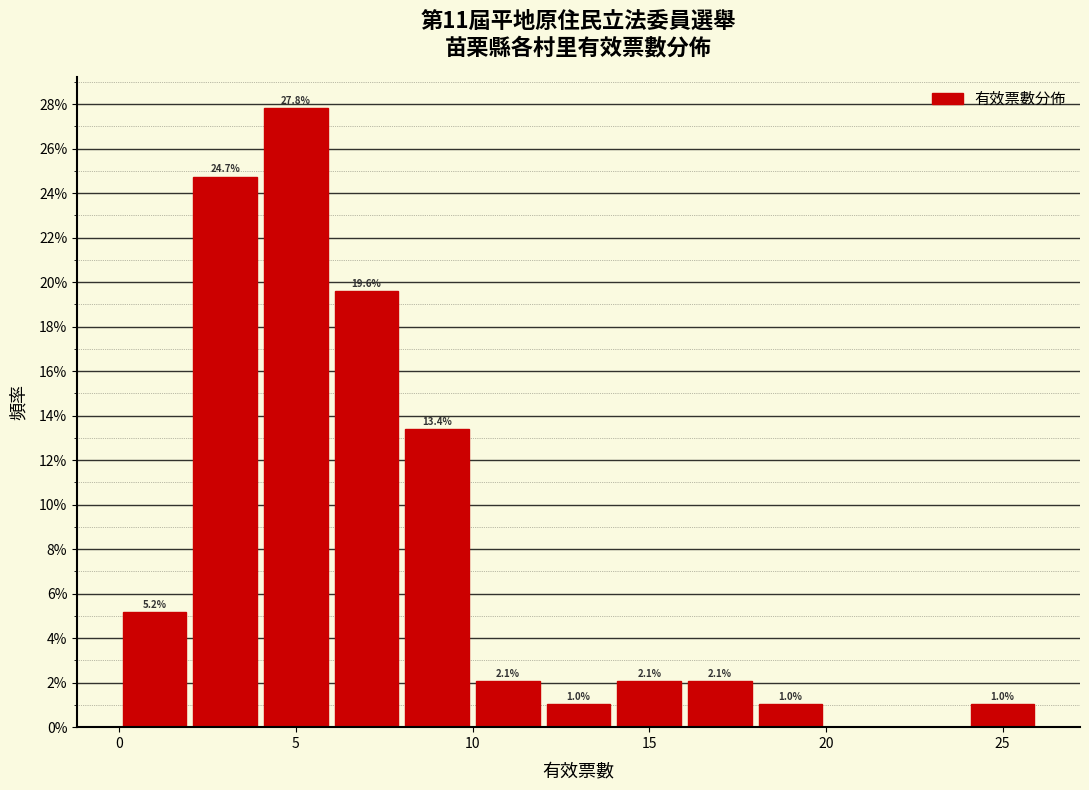

Over which range of the x-axis is the bar tallest?

4 to 6